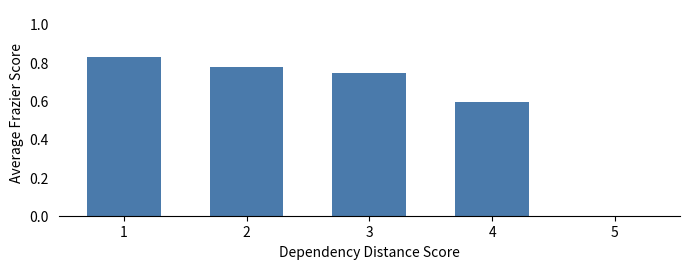

Between 1 and 4, which is larger?

1